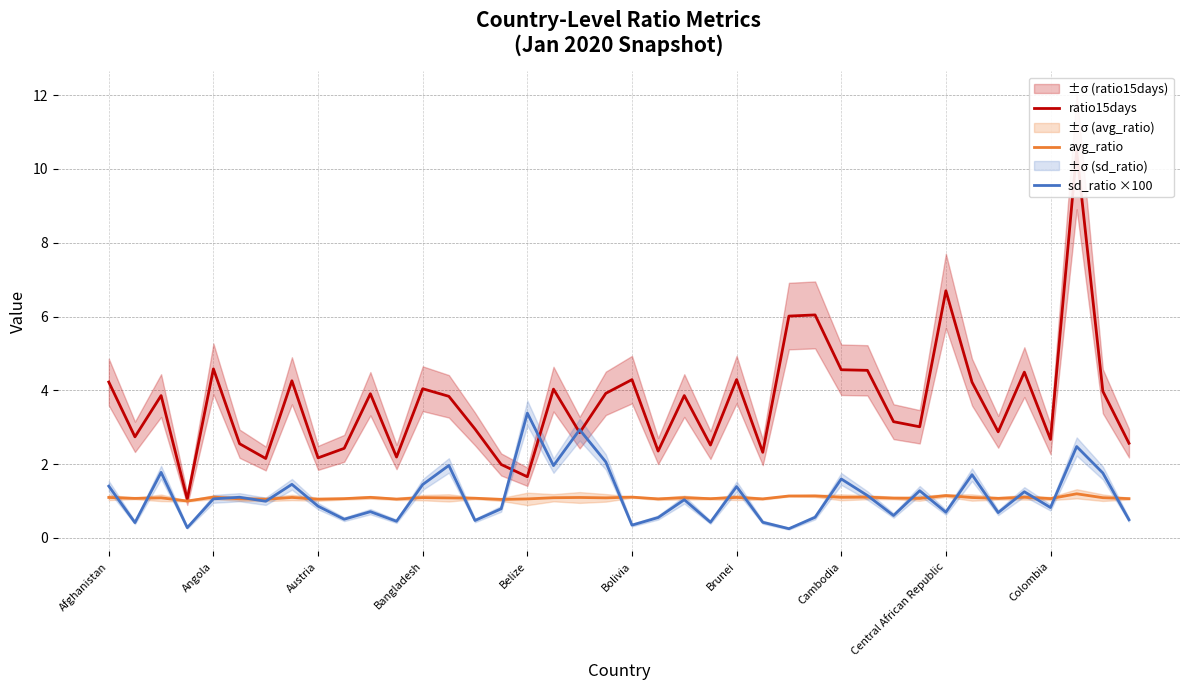

How many values in the ratio15days series exceed 3?

23